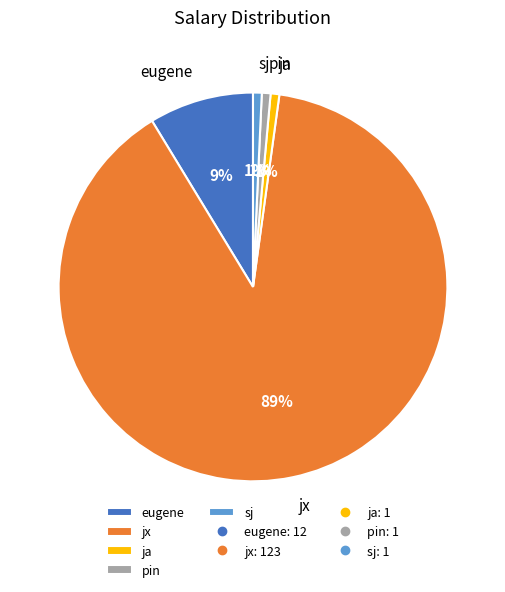

Between jx and eugene, which is larger?

jx